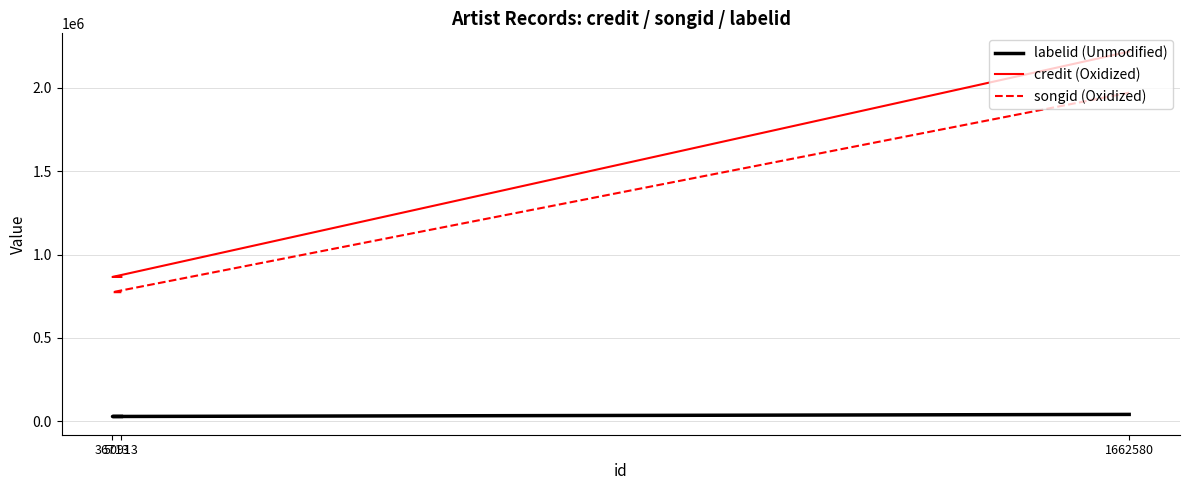

What is the label of the 3rd point from the right?

50913